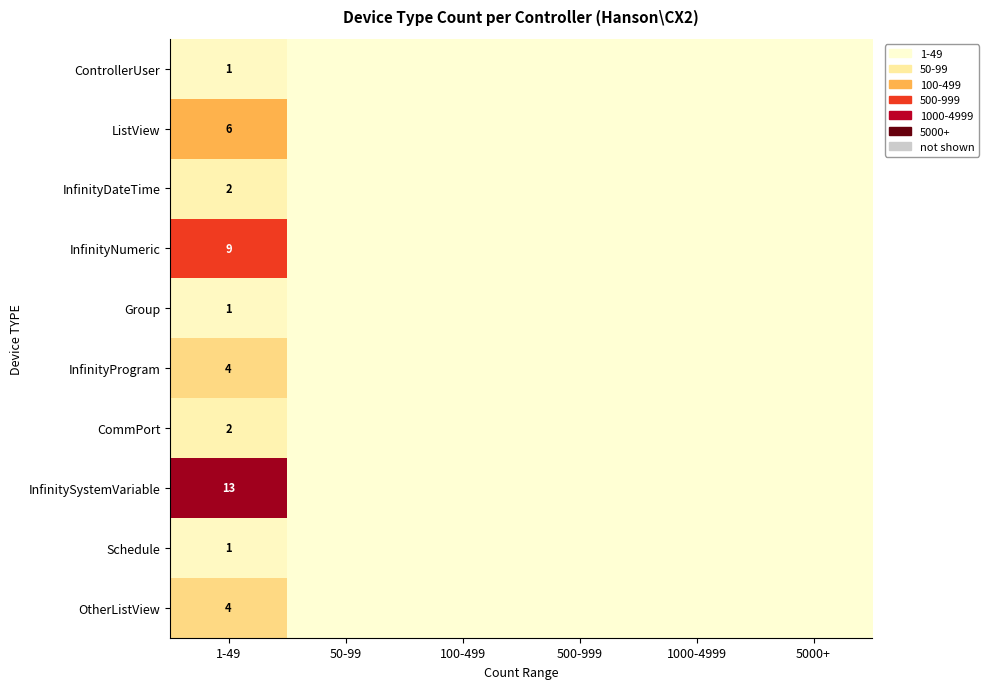

How many categories are shown in the chart?

6